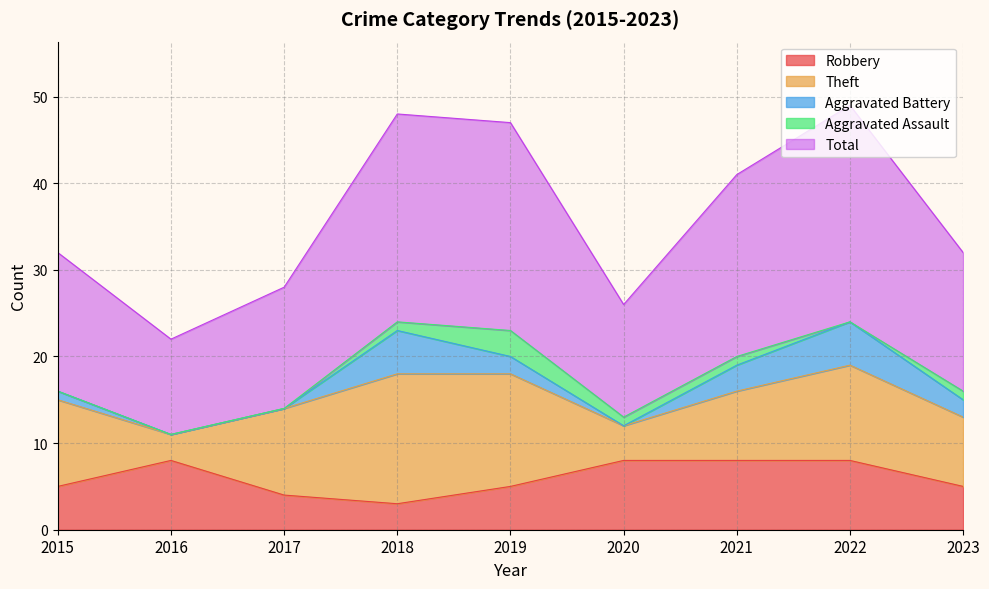

What is the maximum value for Aggravated Battery?

5